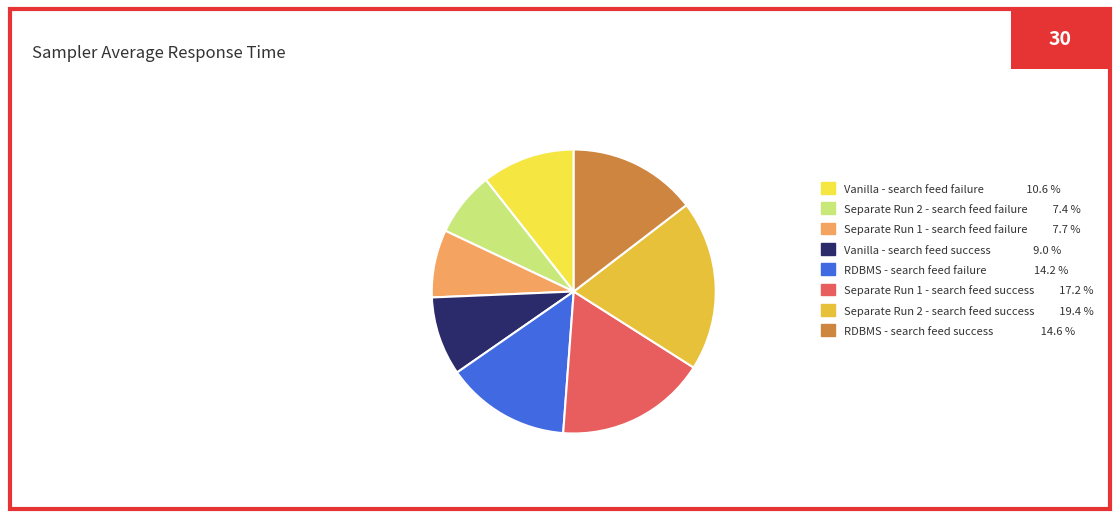

Do RDBMS - search feed success 14.6 % and Vanilla - search feed success 9.0 % together represent more than half of the pie?

No